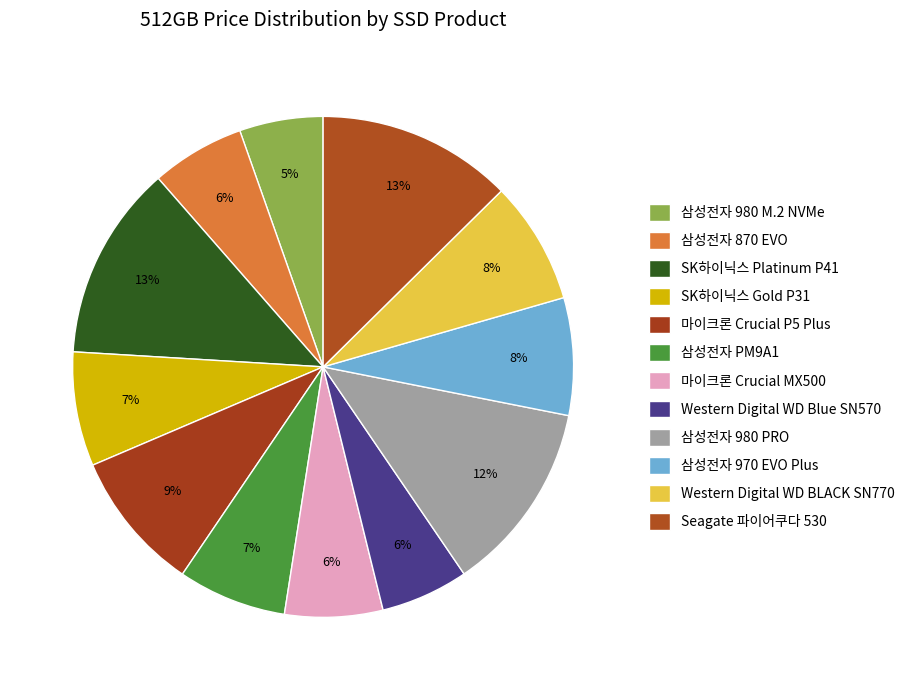

What is the total percentage of 마이크론 Crucial MX500 and Western Digital WD Blue SN570?

12.0%